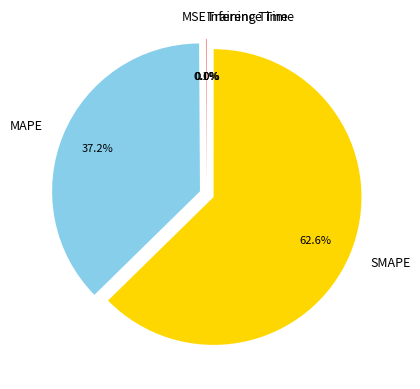

Is Inference Time the majority of the pie?

No